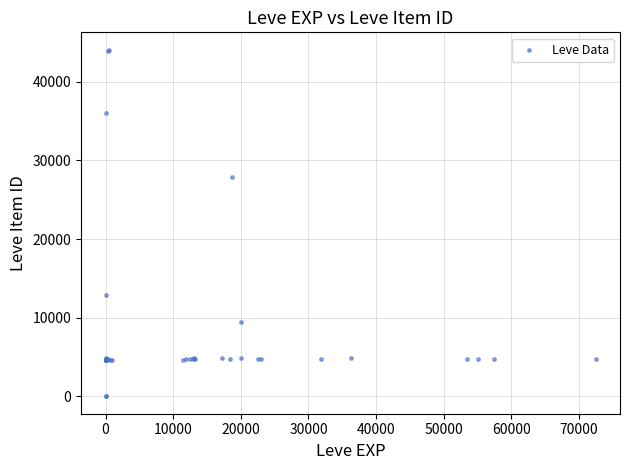

What Y value in the scatter plot is closest to 22048?

27884